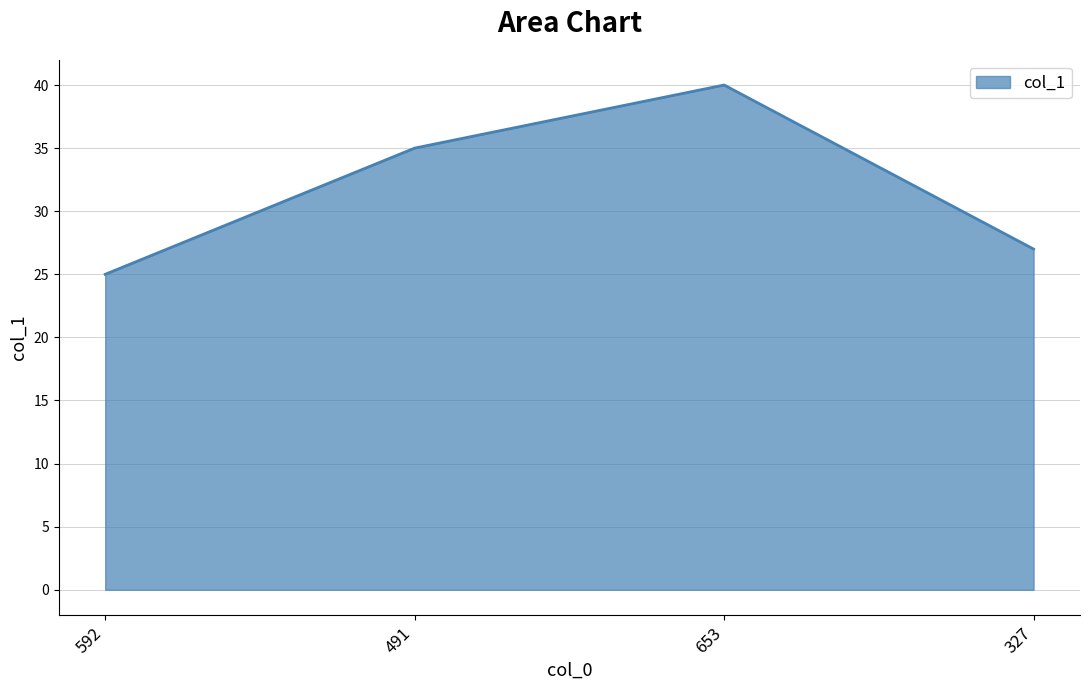

What position from the left is 327?

4